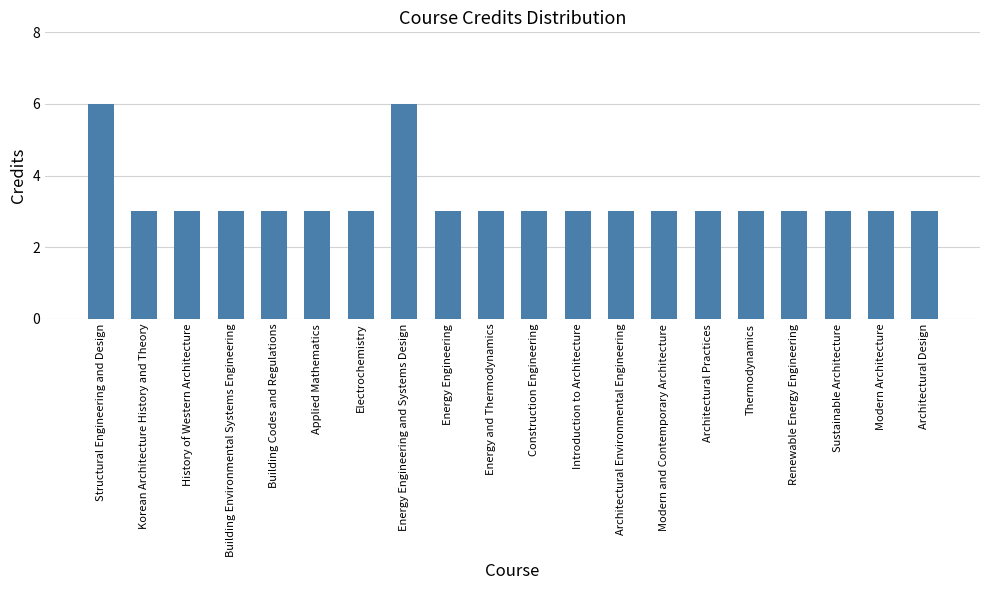

What is the label of the 12th bar from the right?

Energy Engineering